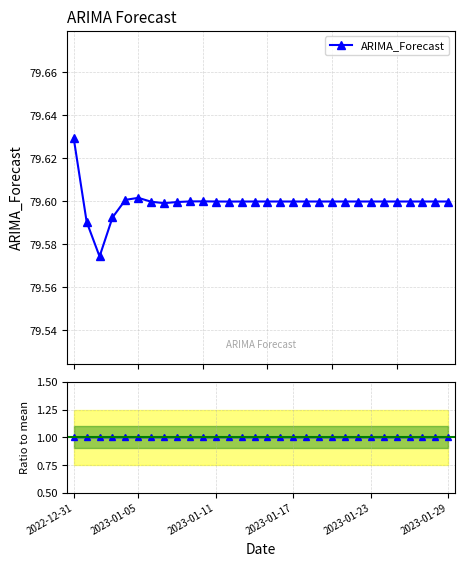

At which category is the sum across all series the highest?

2022-12-31